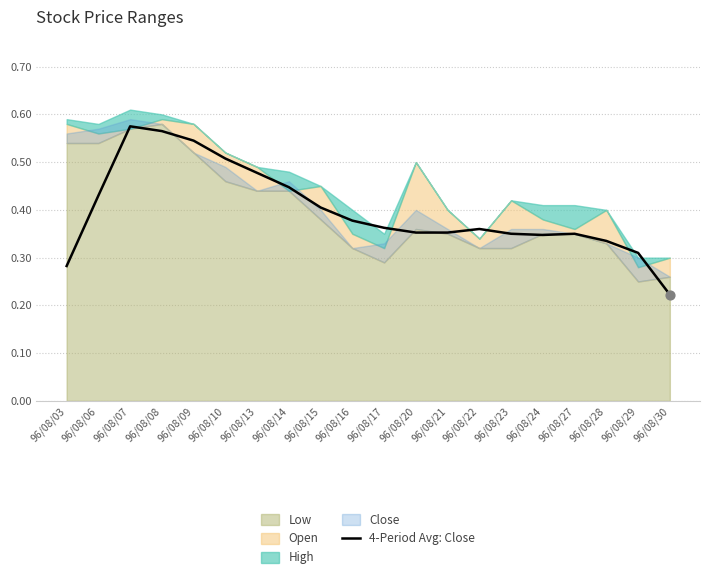

Which has a higher value, 96/08/24 or 96/08/16?

96/08/16